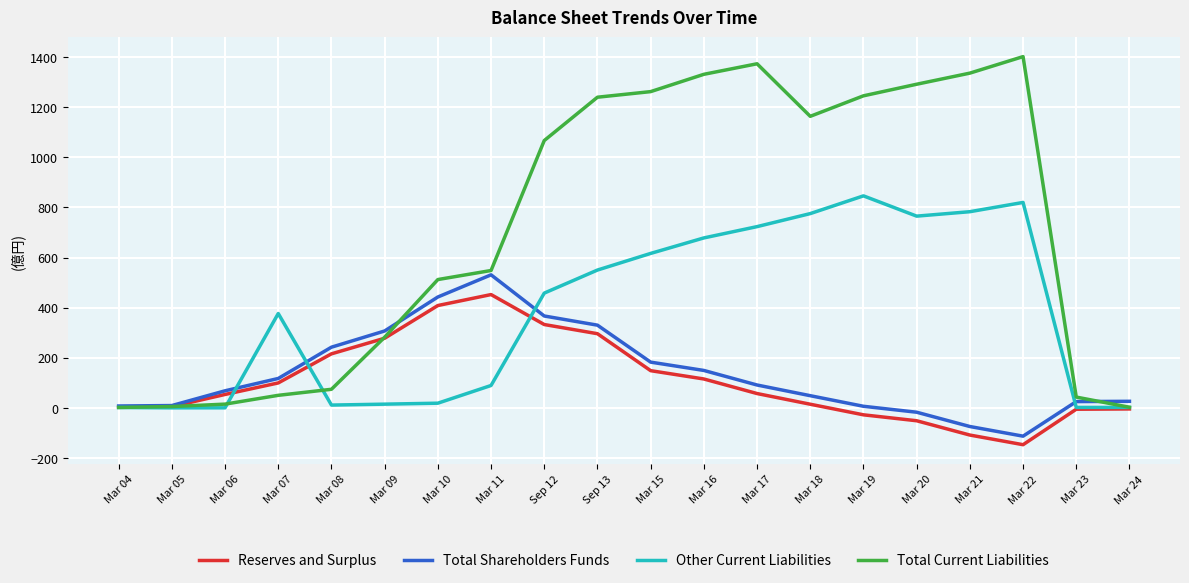

What is the lowest value of the Total Shareholders Funds series?

-112.5